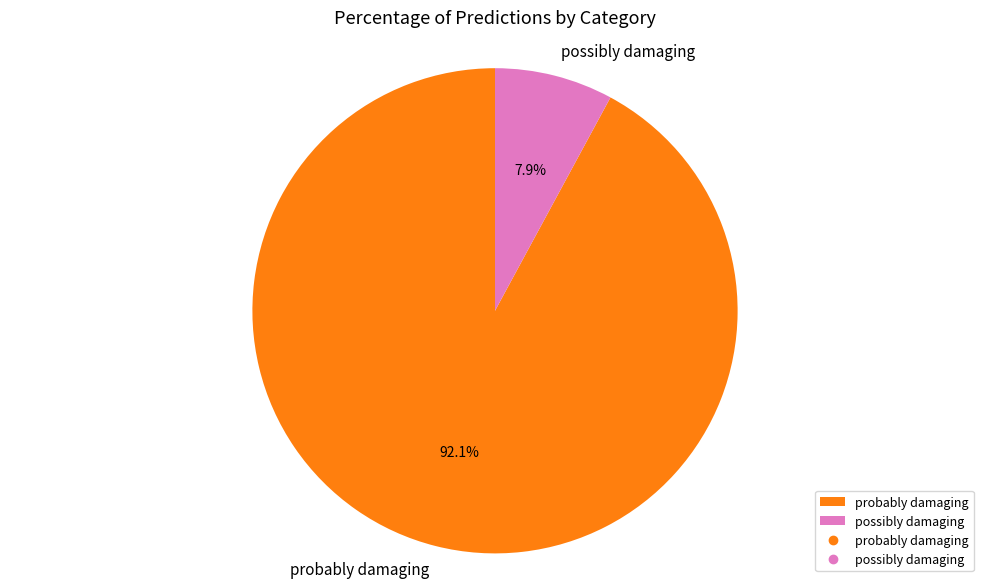

Which category has the smallest portion of the pie?

possibly damaging